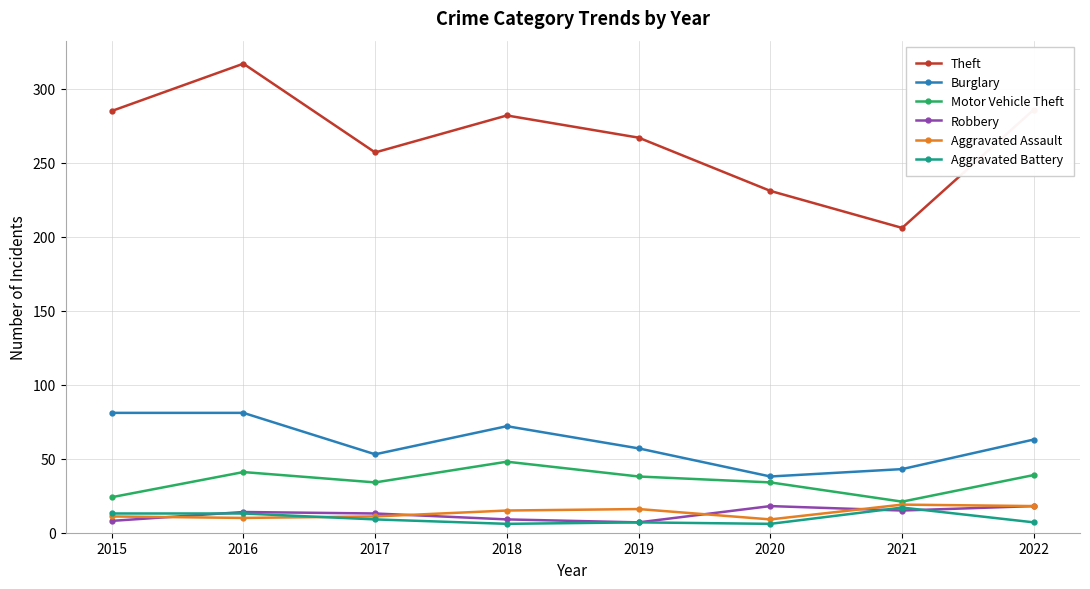

What is the value of the Aggravated Battery point at the 4th from the left?

6